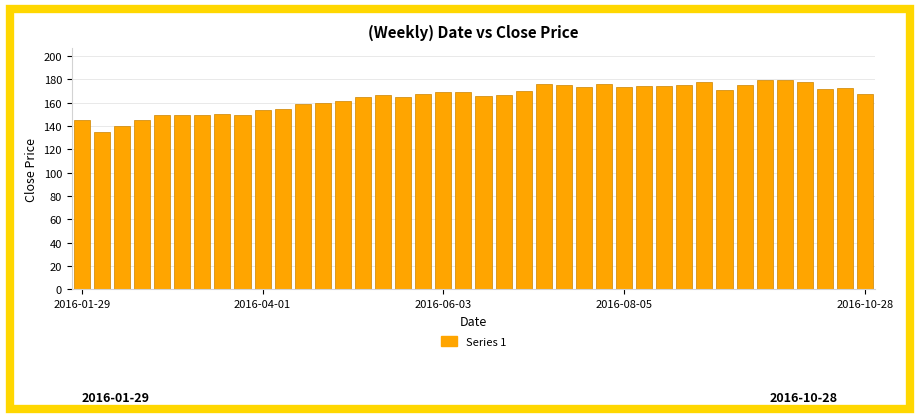

What is the average value?

164.4